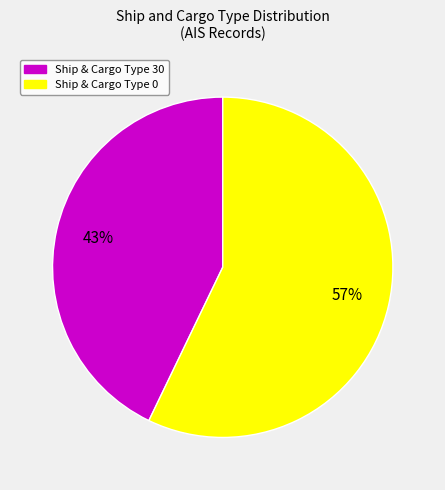

To the nearest percent, what is the difference between the largest and smallest slice percentages?

14%